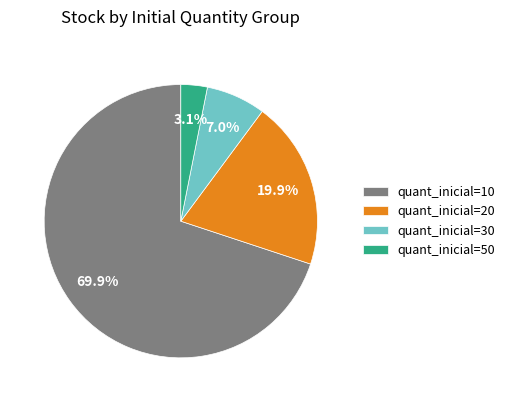

Rank the categories by value from lowest to highest.

quant_inicial=50, quant_inicial=30, quant_inicial=20, quant_inicial=10